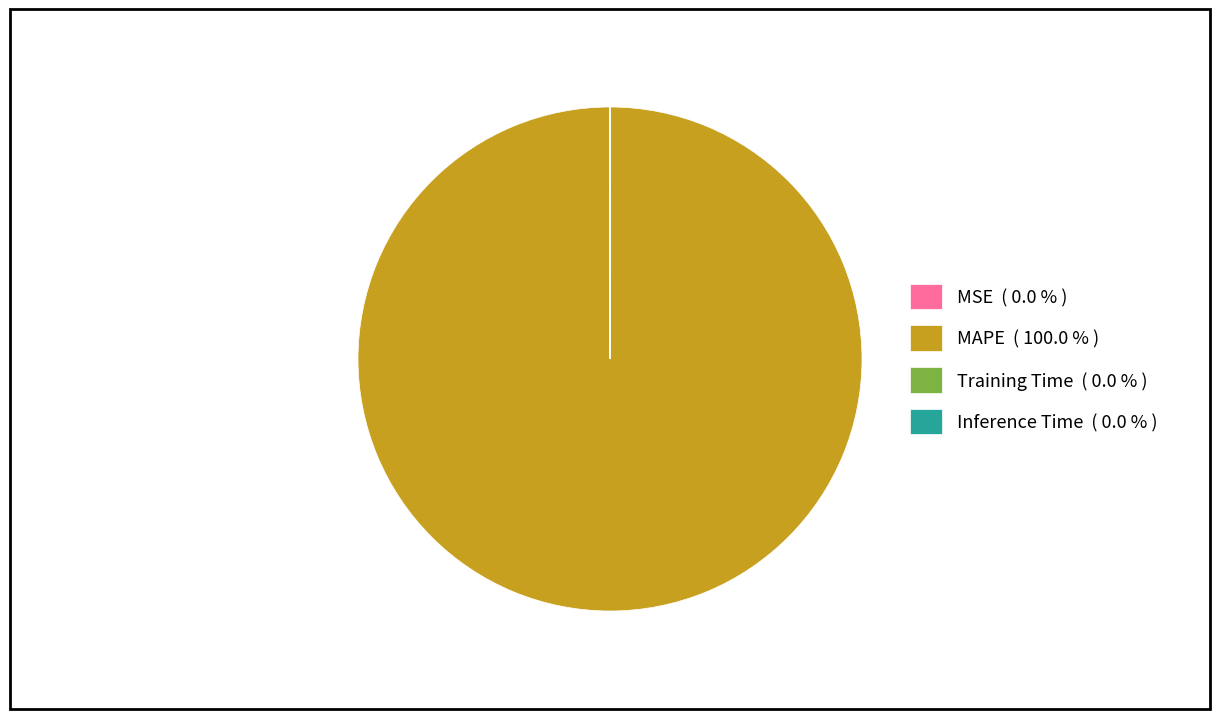

Is there a majority slice in this chart?

Yes